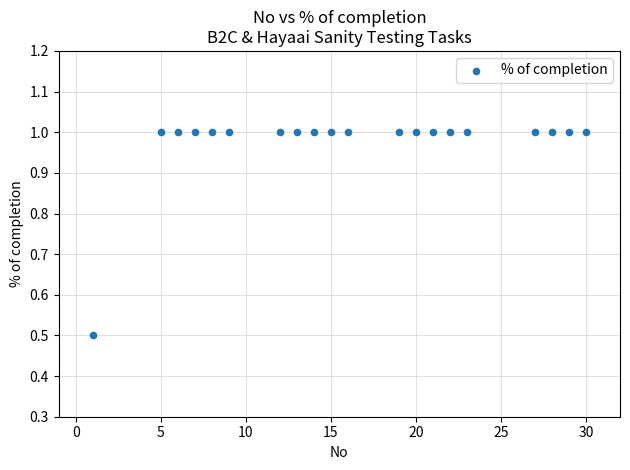

What Y value in the scatter plot is closest to 0?

0.5